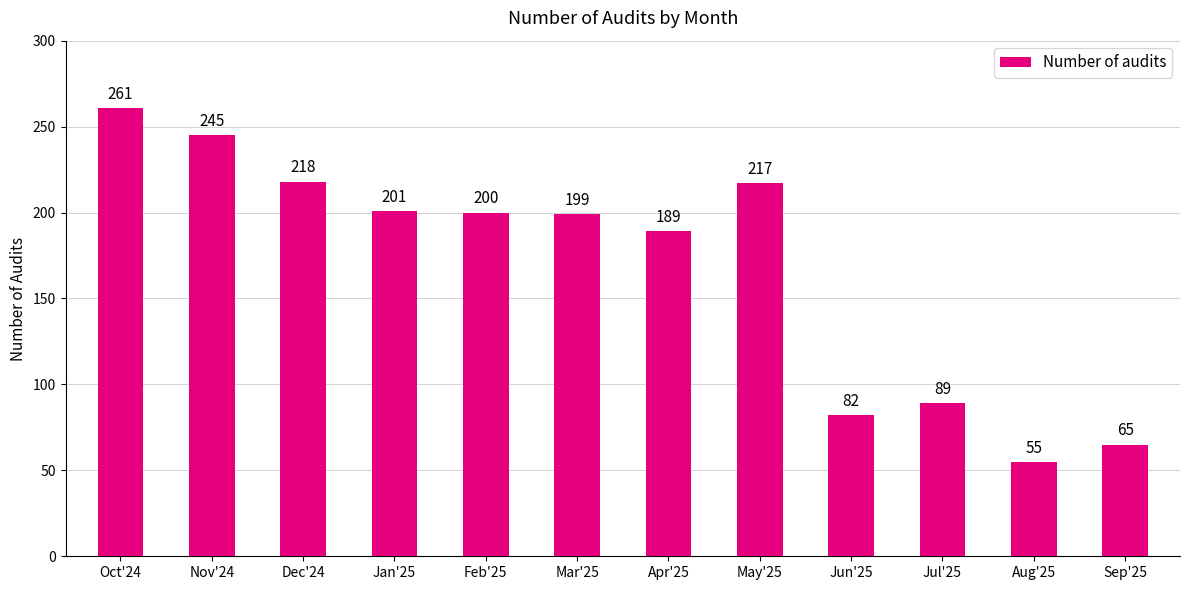

Between Jul'25 and Apr'25, which is larger?

Apr'25